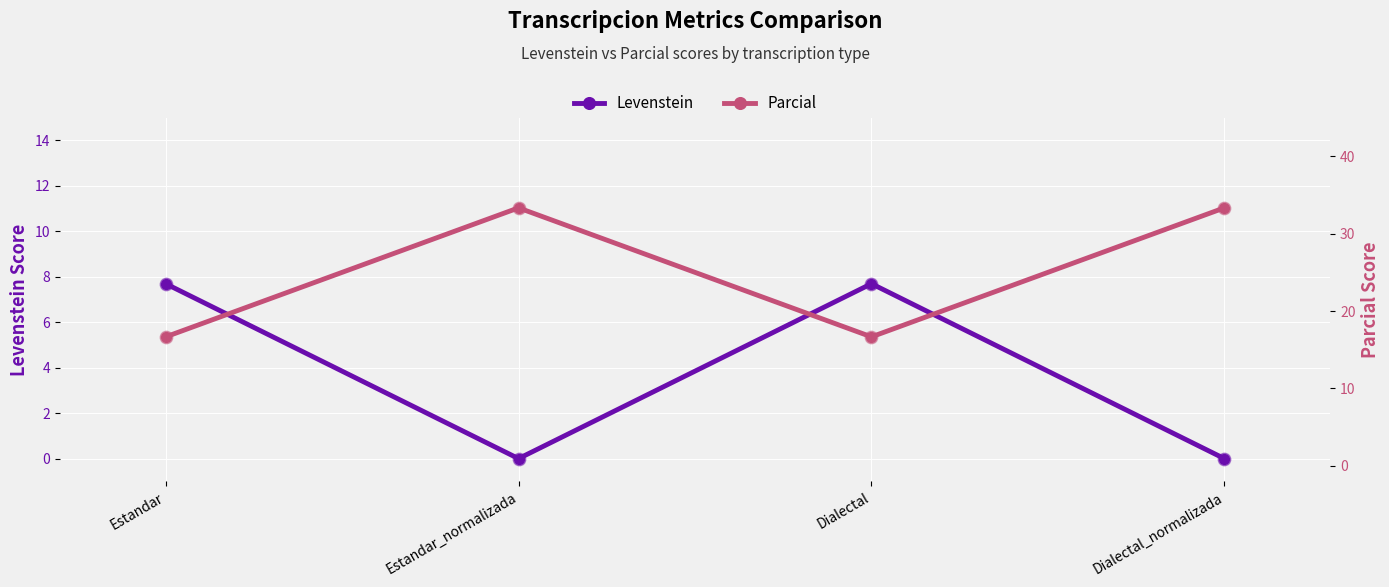

What are all the series names shown in the legend?

Levenstein, Parcial